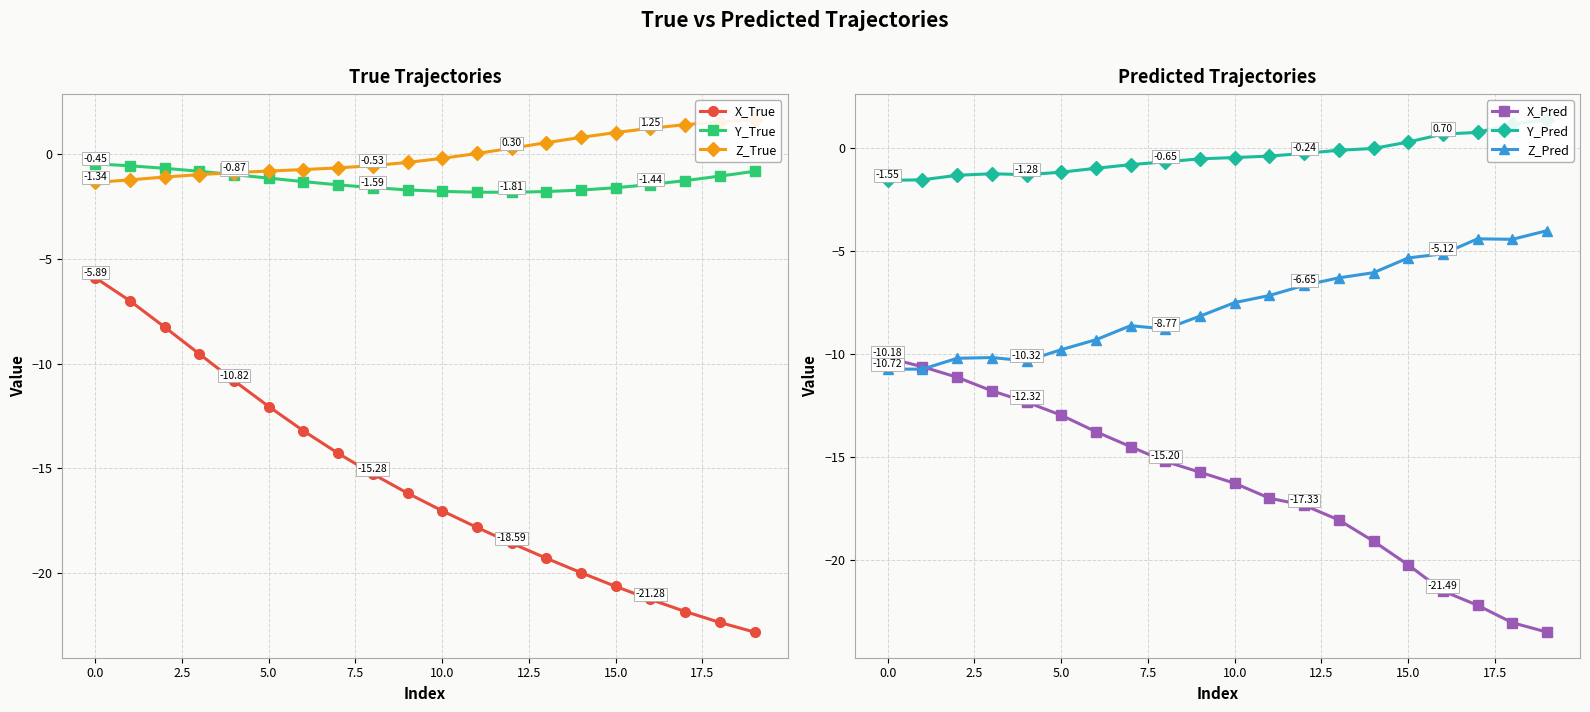

Reading left to right, list all the values displayed in this chart.

X_True: -5.9	-7.0	-8.3	-9.5	-10.8	-12.1	-13.2	-14.3	-15.3	-16.2	-17.0	-17.8	-18.6	-19.3	-20.0	-20.7	-21.3	-21.9	-22.4	-22.8
Y_True: -0.4	-0.5	-0.7	-0.8	-1.0	-1.1	-1.3	-1.5	-1.6	-1.7	-1.8	-1.8	-1.8	-1.8	-1.7	-1.6	-1.4	-1.2	-1.0	-0.8
Z_True: -1.3	-1.2	-1.1	-1.0	-0.9	-0.8	-0.7	-0.6	-0.5	-0.4	-0.2	0.0	0.3	0.6	0.8	1.1	1.3	1.4	1.6	1.7
X_Pred: -10.2	-10.6	-11.1	-11.8	-12.3	-13.0	-13.8	-14.5	-15.2	-15.7	-16.3	-17.0	-17.3	-18.0	-19.1	-20.2	-21.5	-22.2	-23.0	-23.5
Y_Pred: -1.6	-1.5	-1.3	-1.2	-1.3	-1.2	-1.0	-0.8	-0.7	-0.5	-0.4	-0.4	-0.2	-0.1	-0.0	0.3	0.7	0.8	1.2	1.4
Z_Pred: -10.7	-10.7	-10.2	-10.2	-10.3	-9.8	-9.3	-8.6	-8.8	-8.1	-7.5	-7.1	-6.7	-6.3	-6.0	-5.3	-5.1	-4.4	-4.4	-4.0